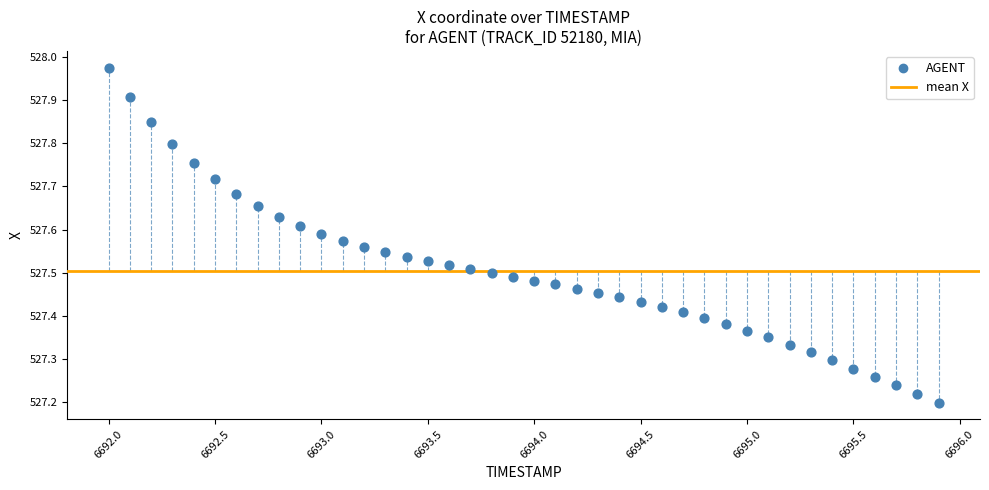

What is the range of X values (max minus min)?

3.9